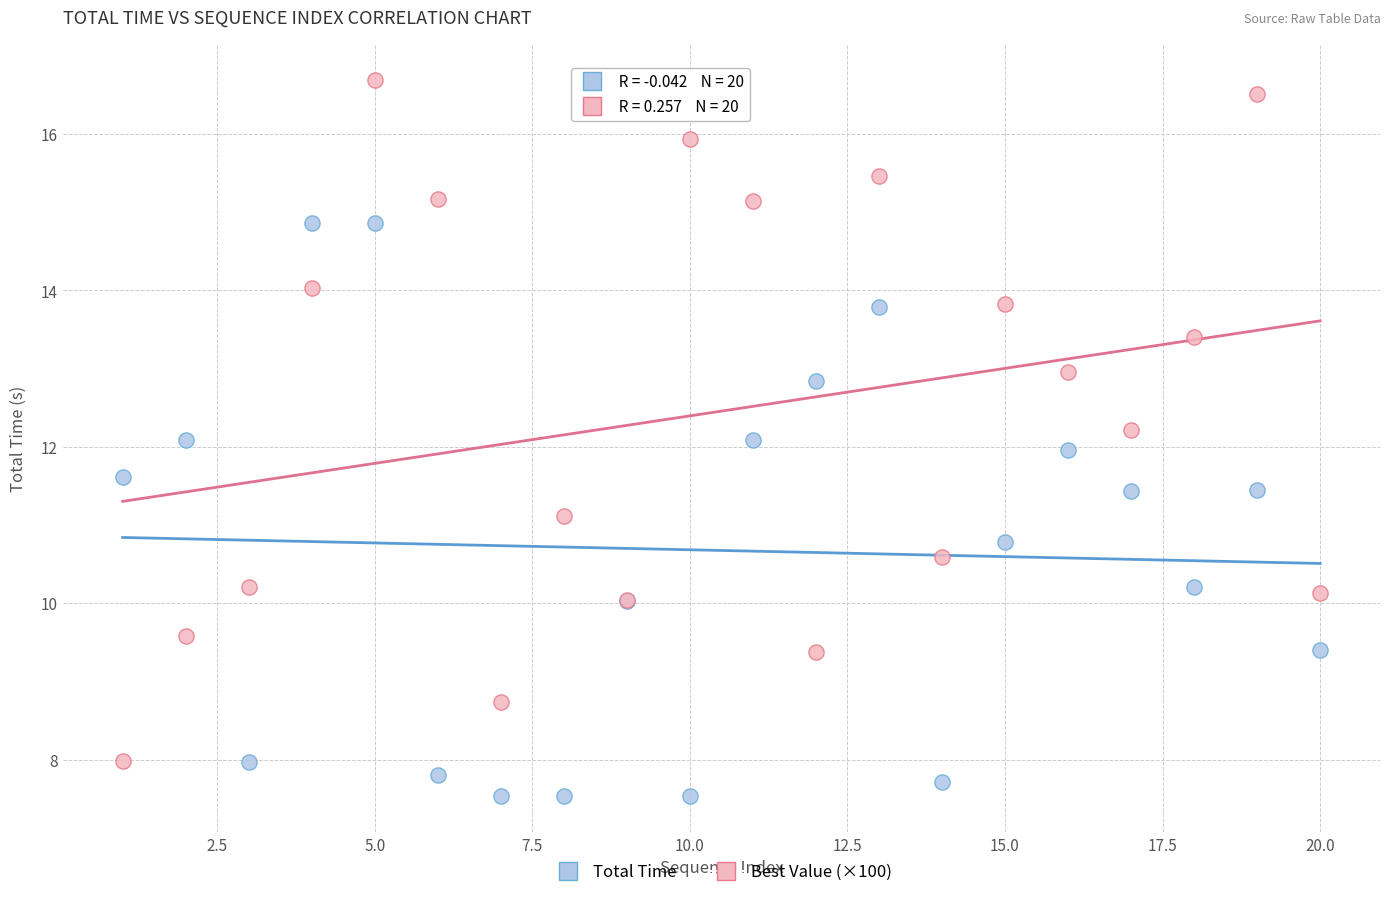

What is the X range (max minus min) for the scatter plot?

19.0